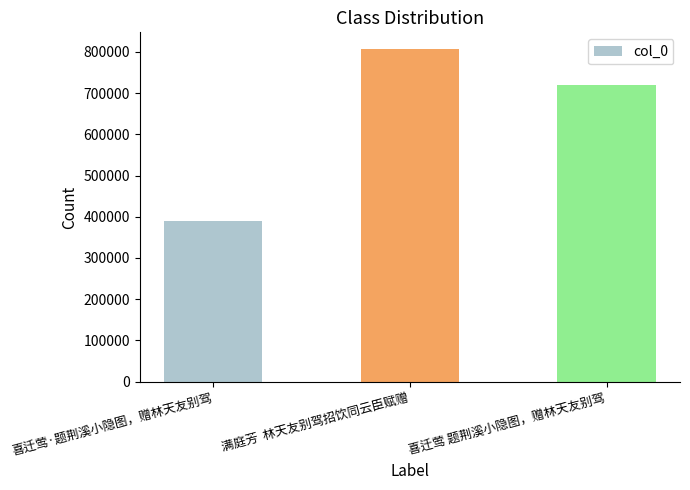

Are the bars horizontal?

No